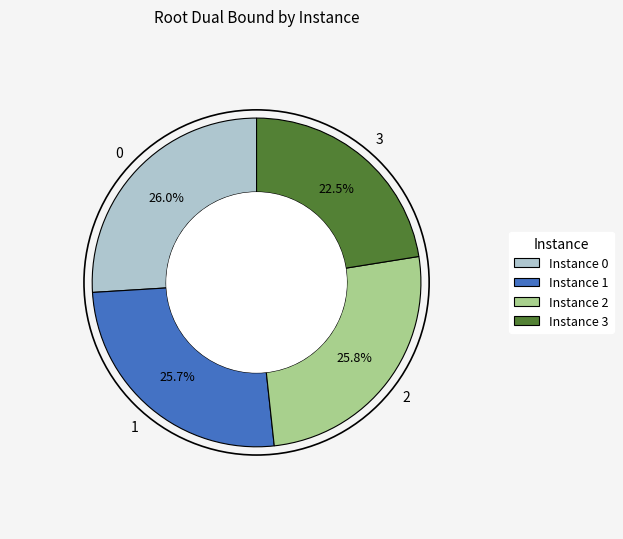

How many segments does this pie chart have?

4